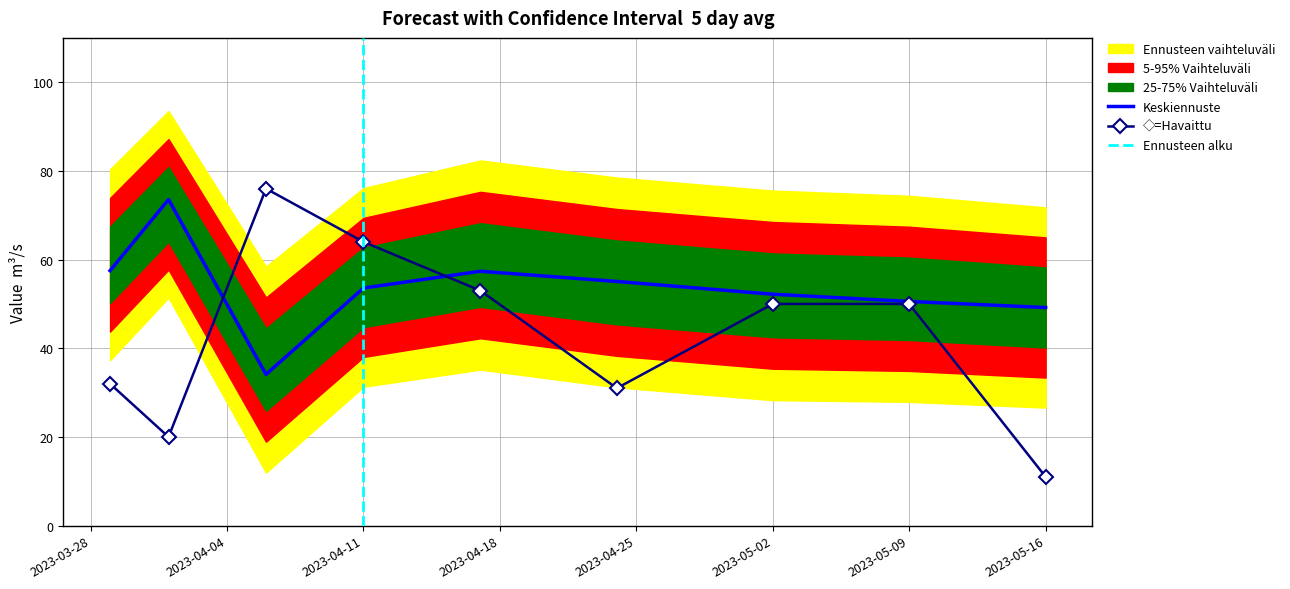

List the labels in order of y value, largest first.

2023-04-06, 2023-04-11, 2023-04-17, 2023-05-02, 2023-05-09, 2023-03-29, 2023-04-24, 2023-04-01, 2023-05-16